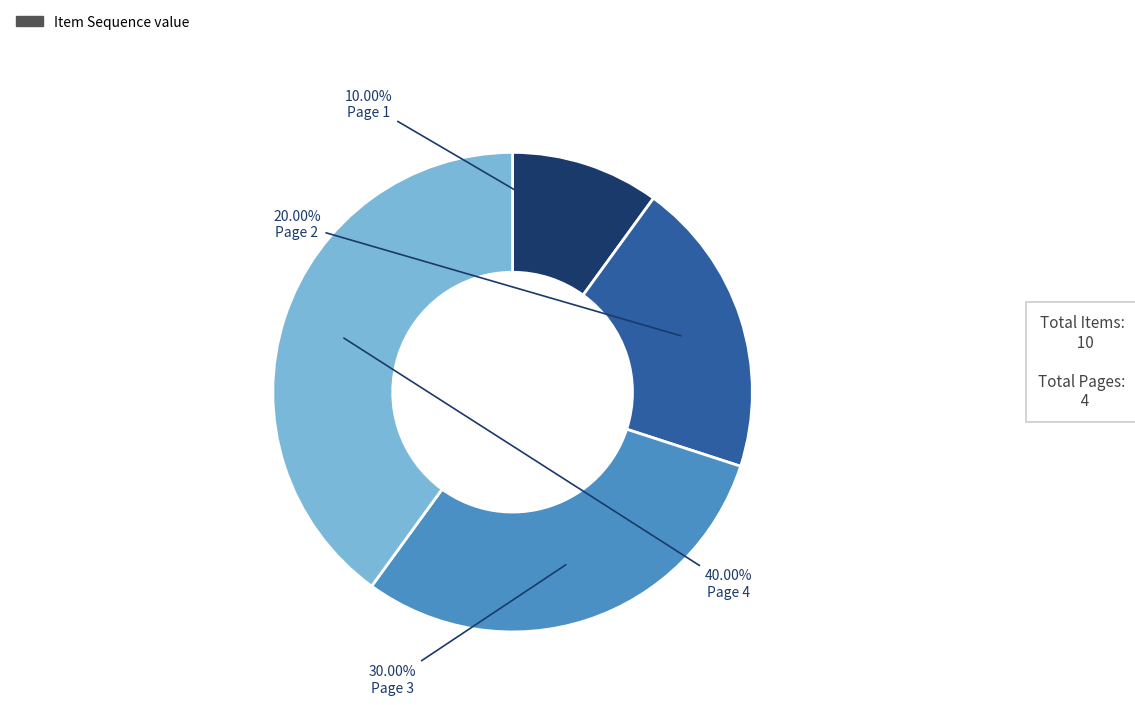

To the nearest percent, what percentage of the pie is Page 1?

10%